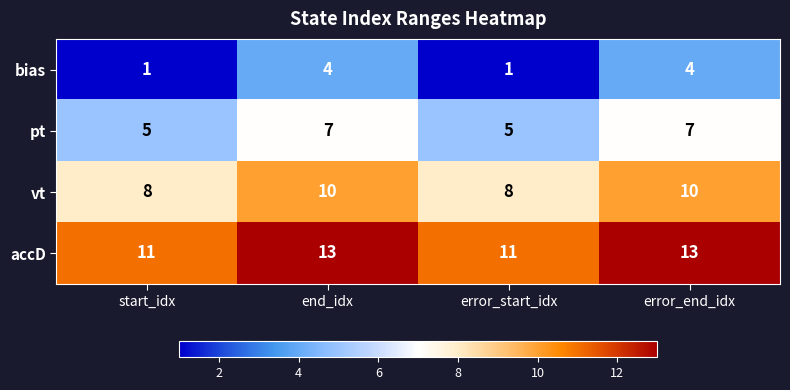

What is the maximum value for bias?

4